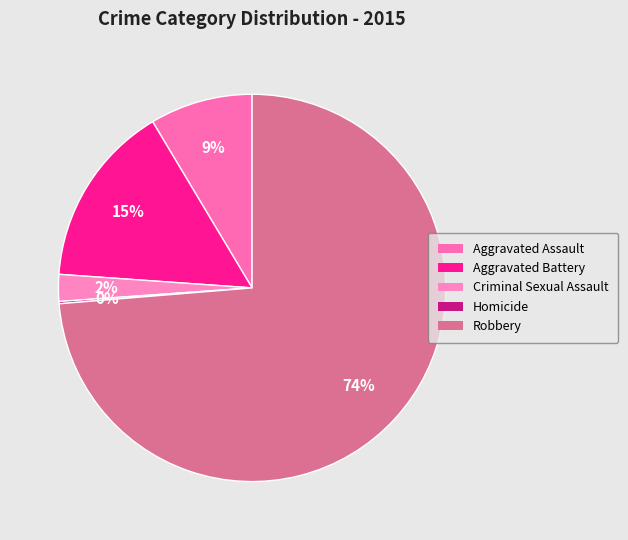

Rank the categories by value from lowest to highest.

Homicide, Criminal Sexual Assault, Aggravated Assault, Aggravated Battery, Robbery